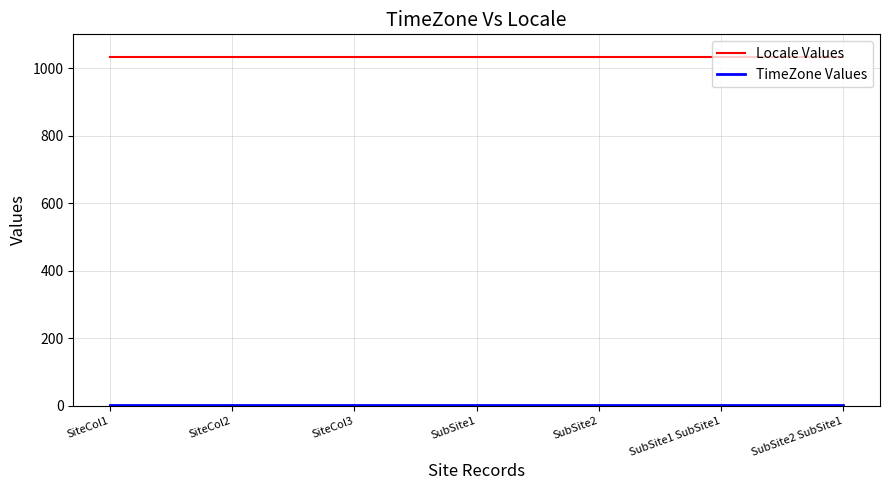

The value of Locale Values at SiteCol1 is 506. True or false?

False